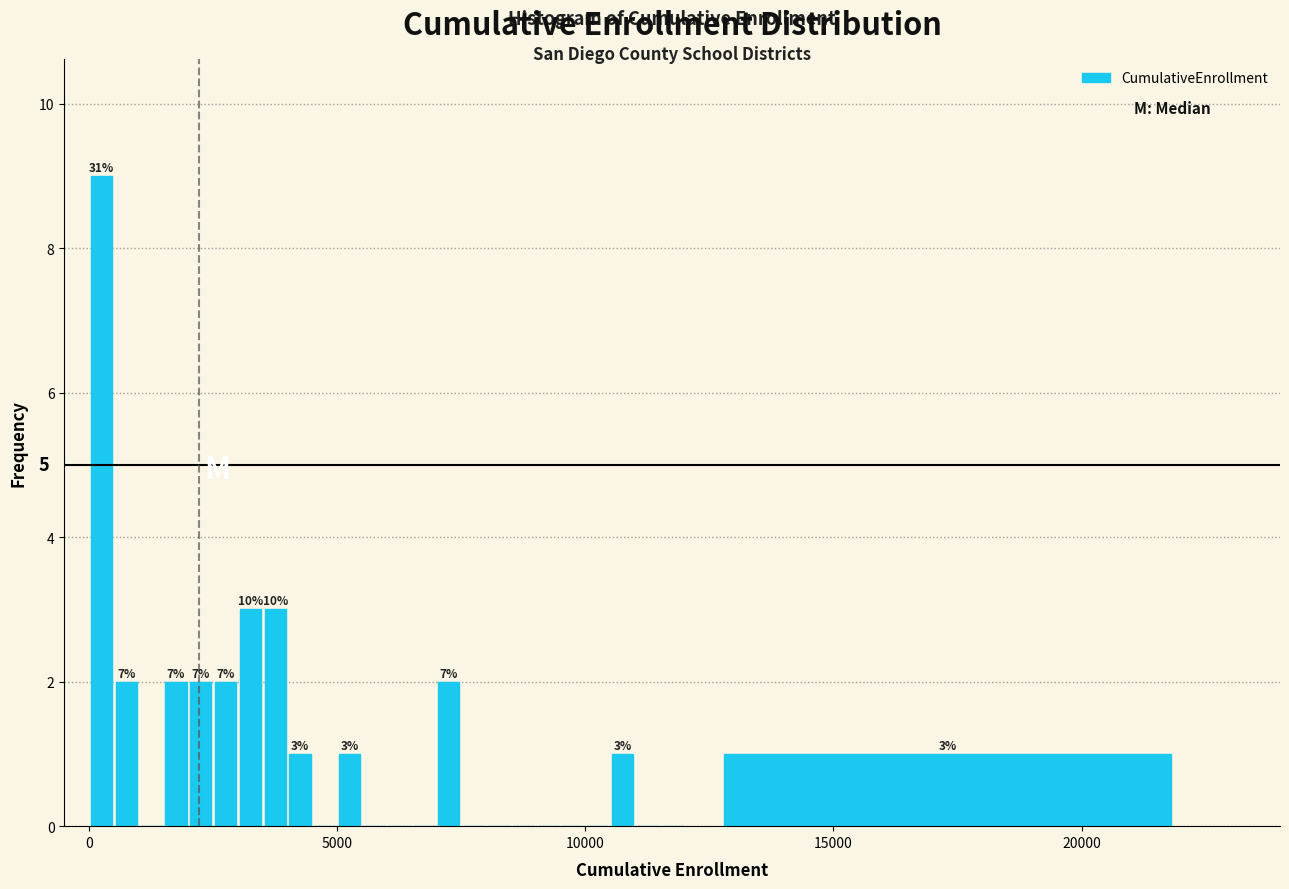

Around what value on the x-axis is the tallest bar? Give the approximate position of its centre, as read against the axis.

500